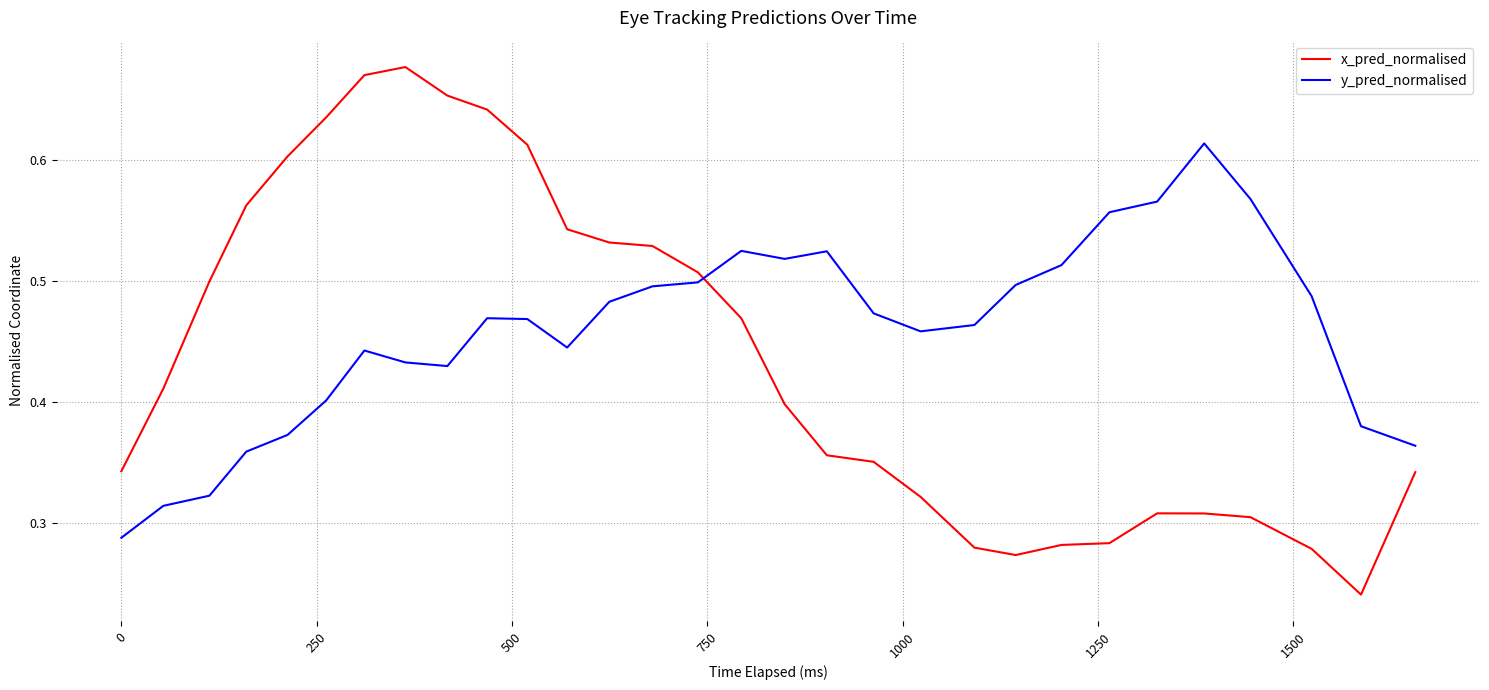

What are all the series names shown in the legend?

x_pred_normalised, y_pred_normalised